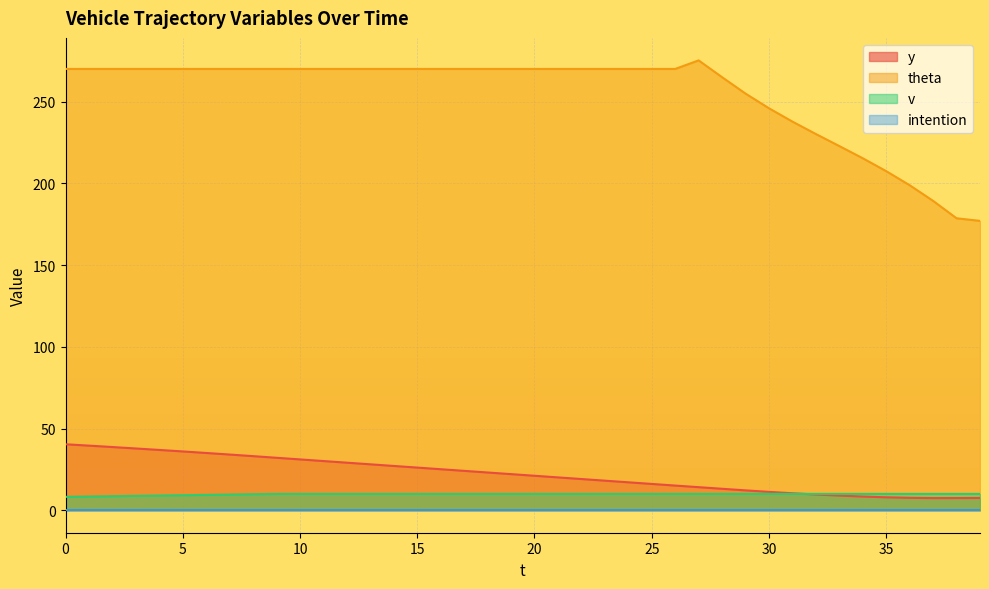

True or false: theta has more than 0 interior local peaks.

True